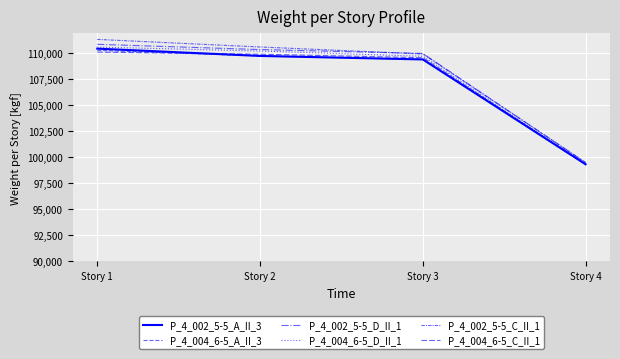

Is the value of P_4_004_6-5_C_II_1 at Story 3 greater than the value of P_4_002_5-5_A_II_3 at Story 3?

Yes